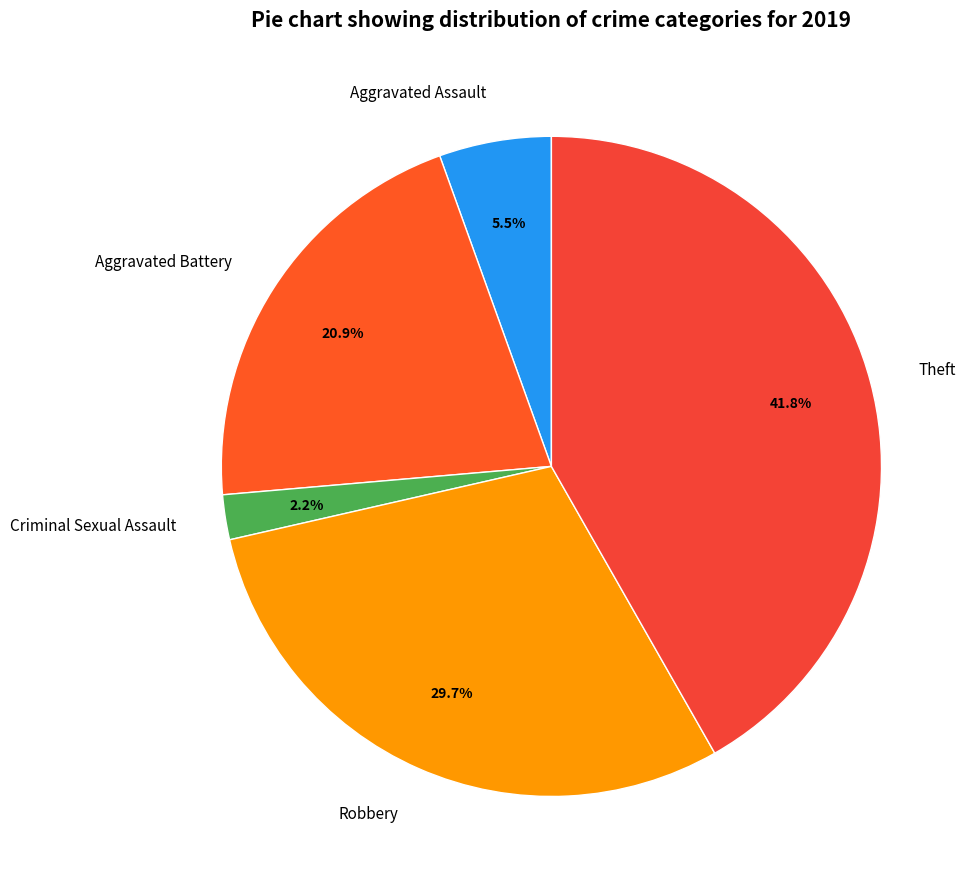

What is the total percentage of Robbery and Theft?

71.4%